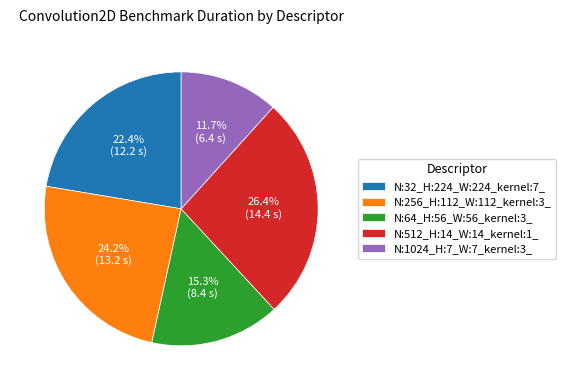

Rank the categories by value from highest to lowest.

N:512_H:14_W:14_kernel:1_, N:256_H:112_W:112_kernel:3_, N:32_H:224_W:224_kernel:7_, N:64_H:56_W:56_kernel:3_, N:1024_H:7_W:7_kernel:3_